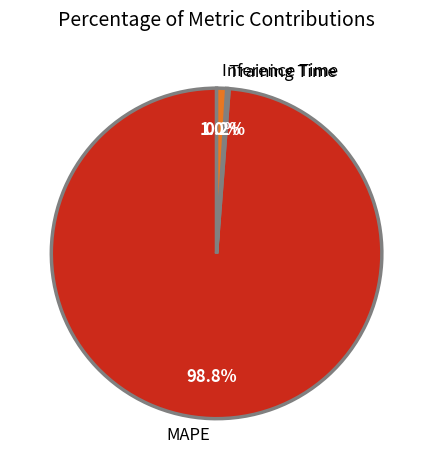

What percentage is the MAPE slice, to the nearest percent?

99%